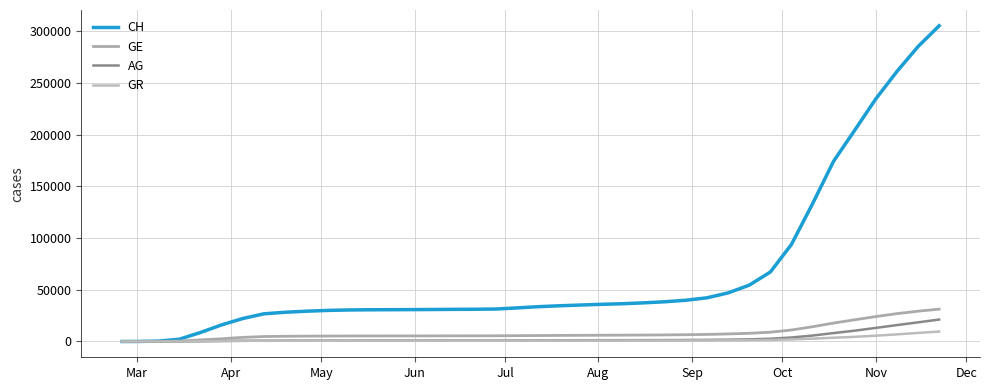

What are all the series names shown in the legend?

CH, GE, AG, GR